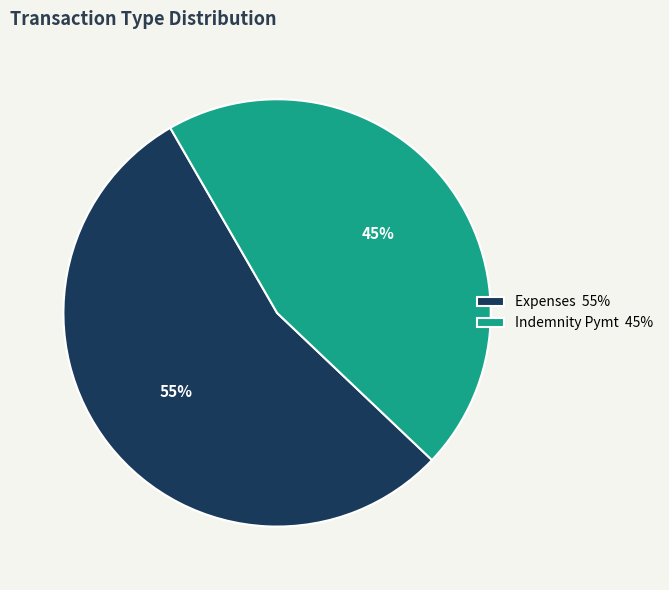

Is there a majority slice in this chart?

Yes